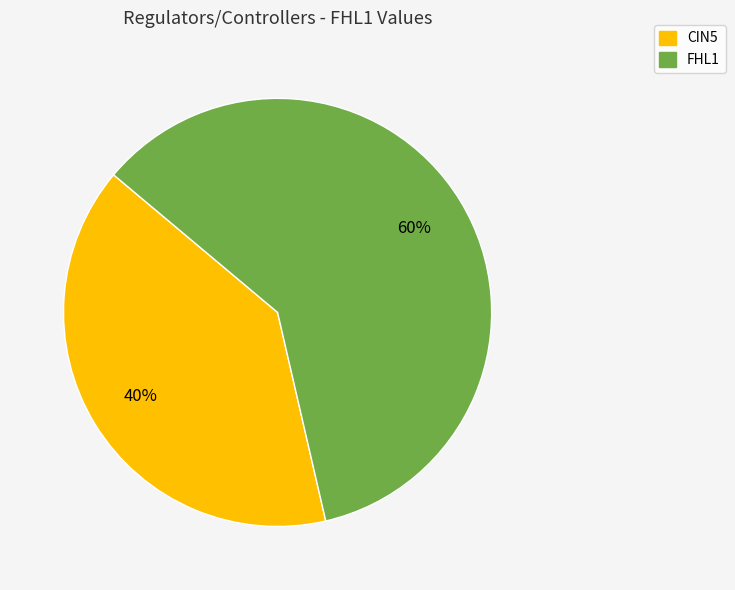

How many segments does this pie chart have?

2